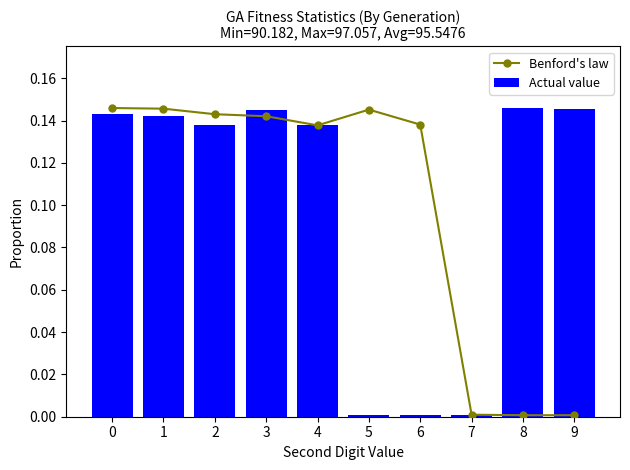

How many data points does each series have?

10